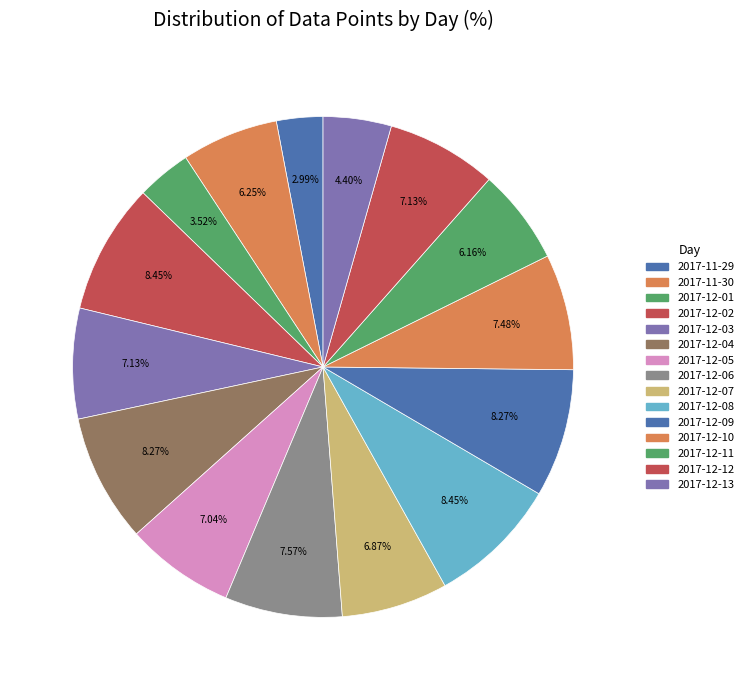

The 2017-12-05 slice represents 16% of the pie. True or false?

False